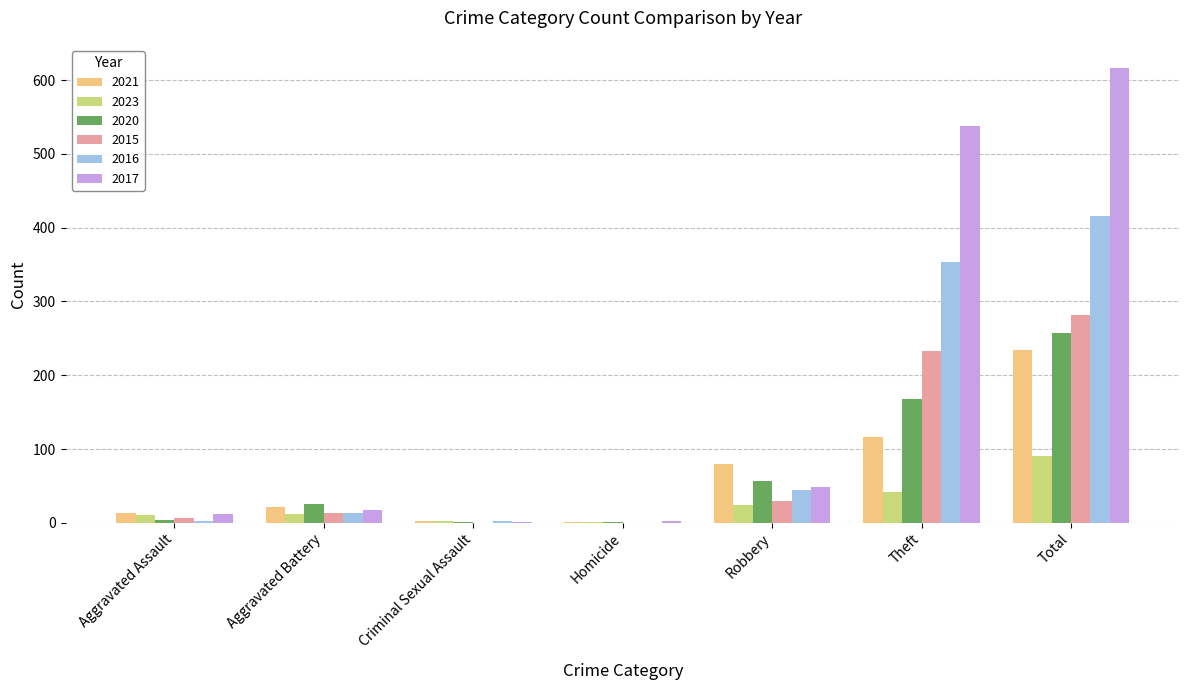

What is the difference between the 2015 values at Aggravated Battery and Theft?

220